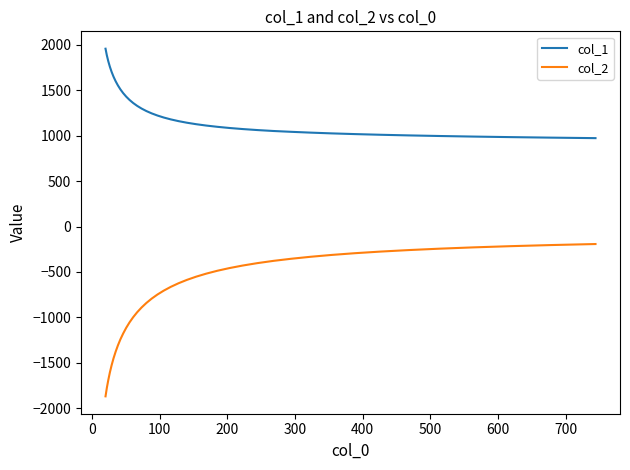

List the series in order of their peak value, highest first.

col_1, col_2